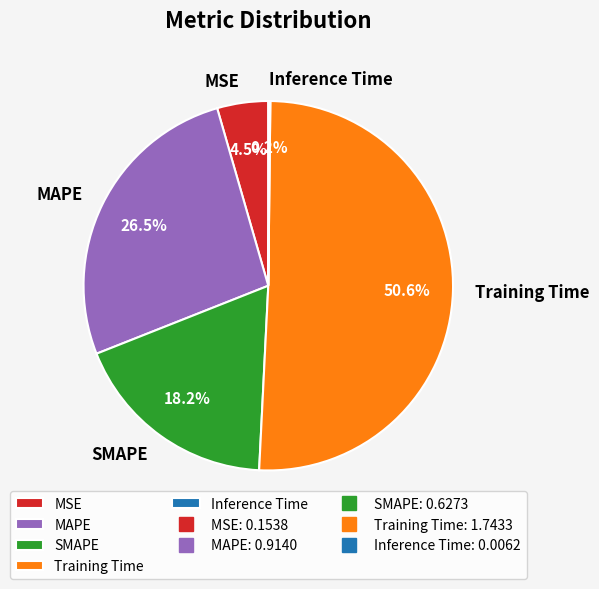

Which has a higher value, SMAPE or MSE?

SMAPE